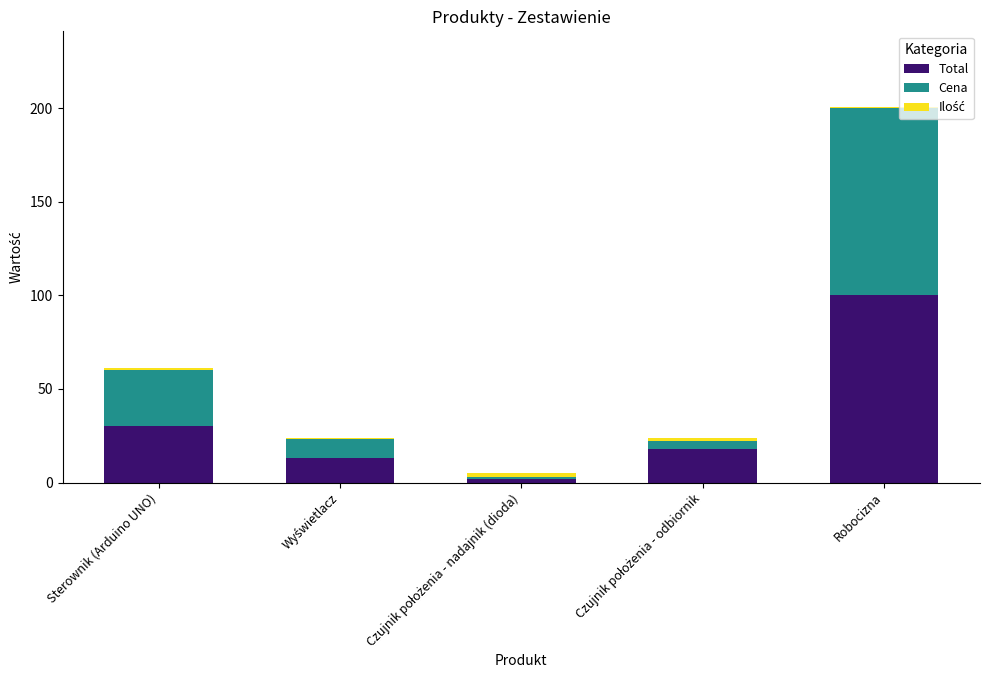

Is it true that Total equals 57 at Robocizna?

False